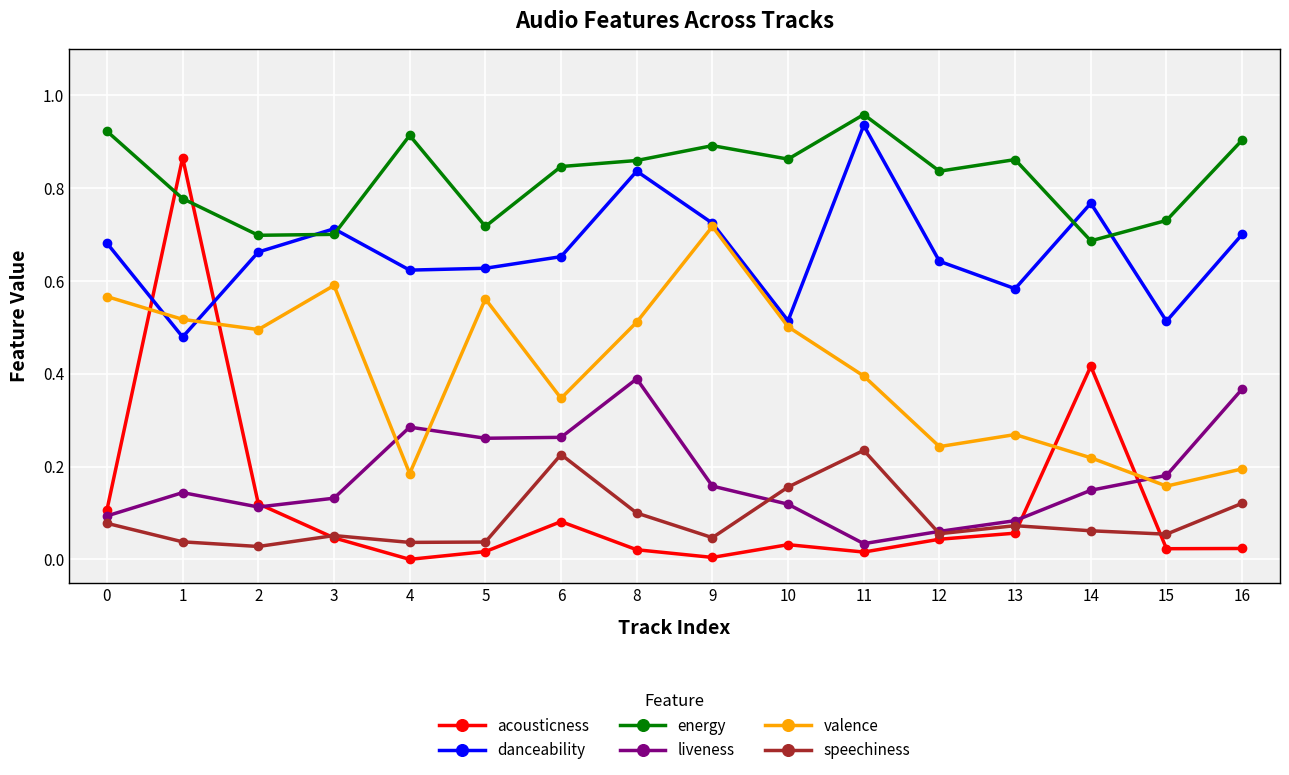

The value of speechiness at 12 is 0.1. True or false?

True